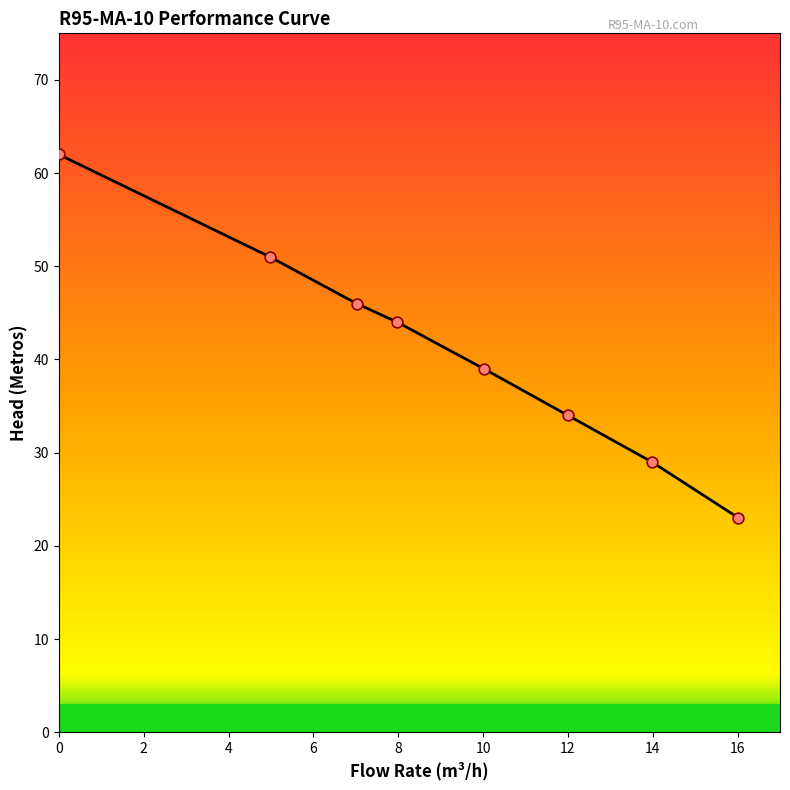

What is the greatest value displayed?

62